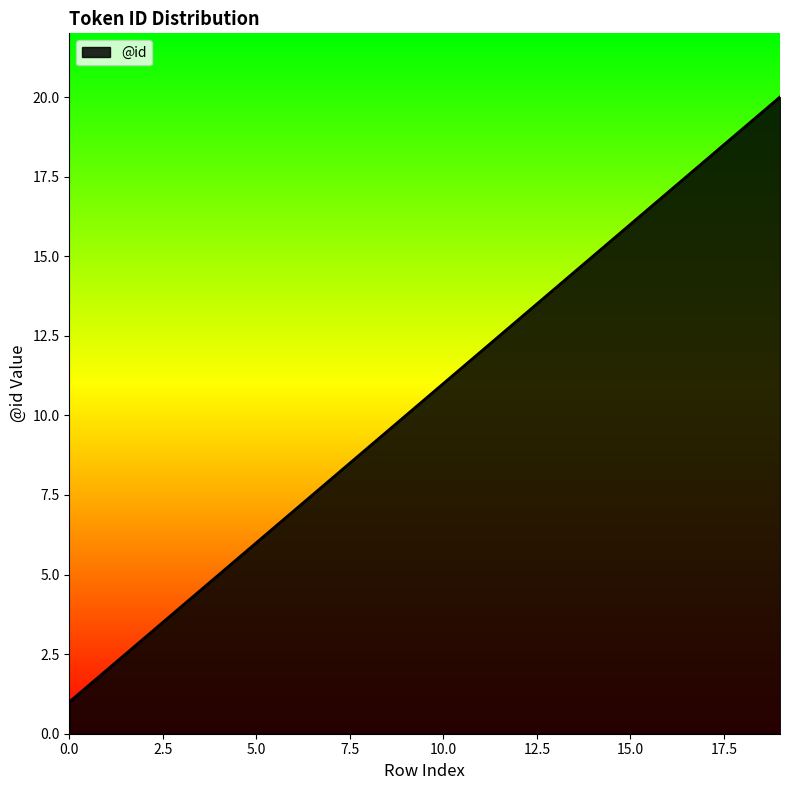

What is the greatest value displayed?

20